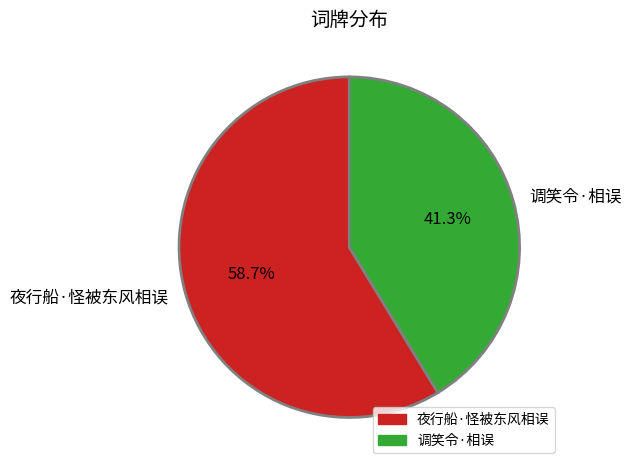

To the nearest percent, what portion does 夜行船·怪被东风相误 represent?

59%